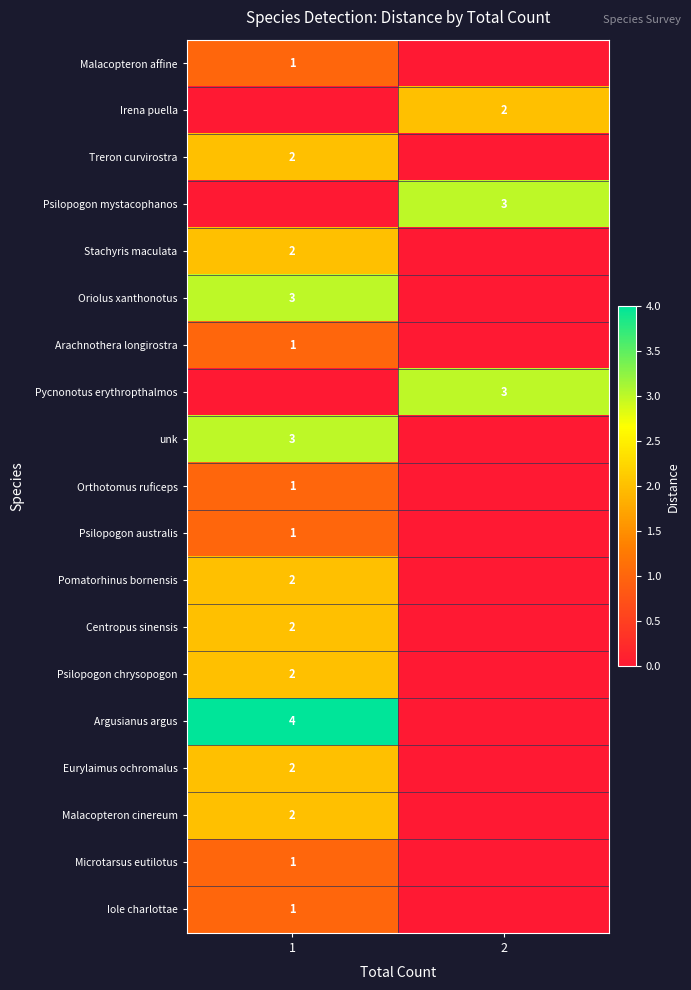

At which category is the sum across all series the highest?

1